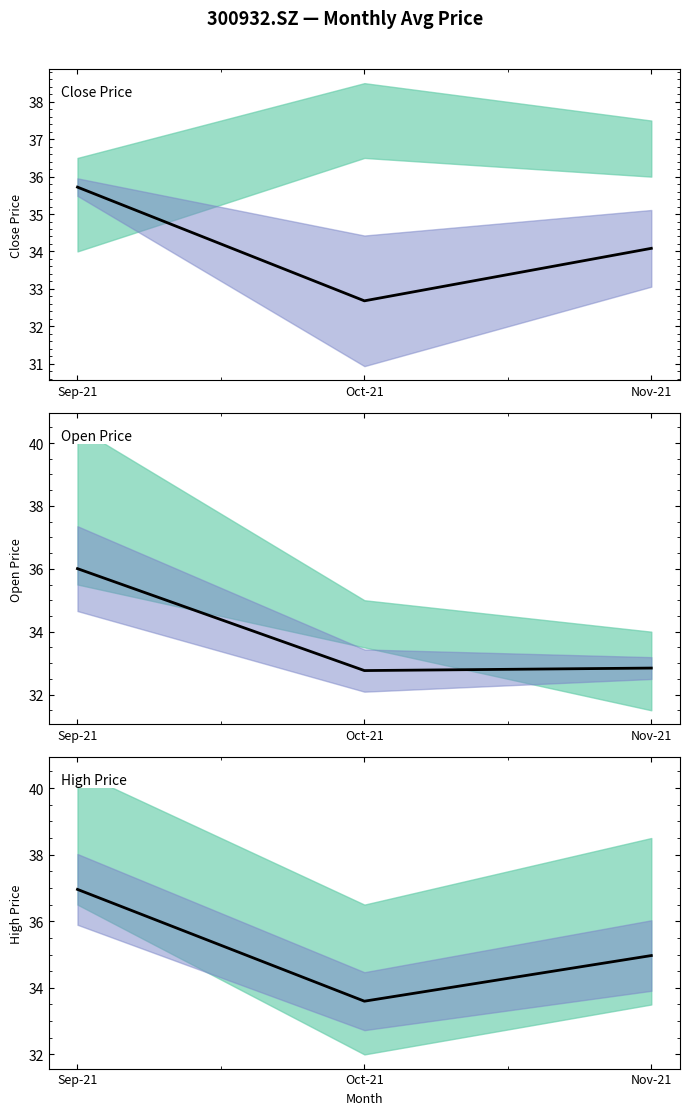

What are all the series names shown in the legend?

Close Price, Open Price, High Price